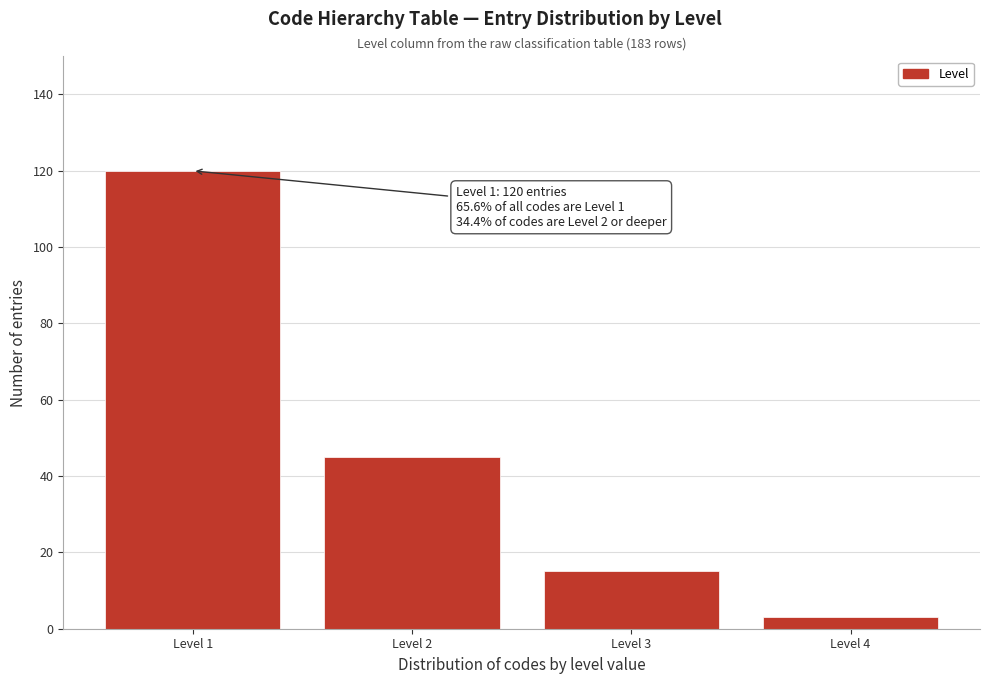

Reading right to left, transcribe all the data shown in this chart.

Level 4=3	Level 3=15	Level 2=45	Level 1=120